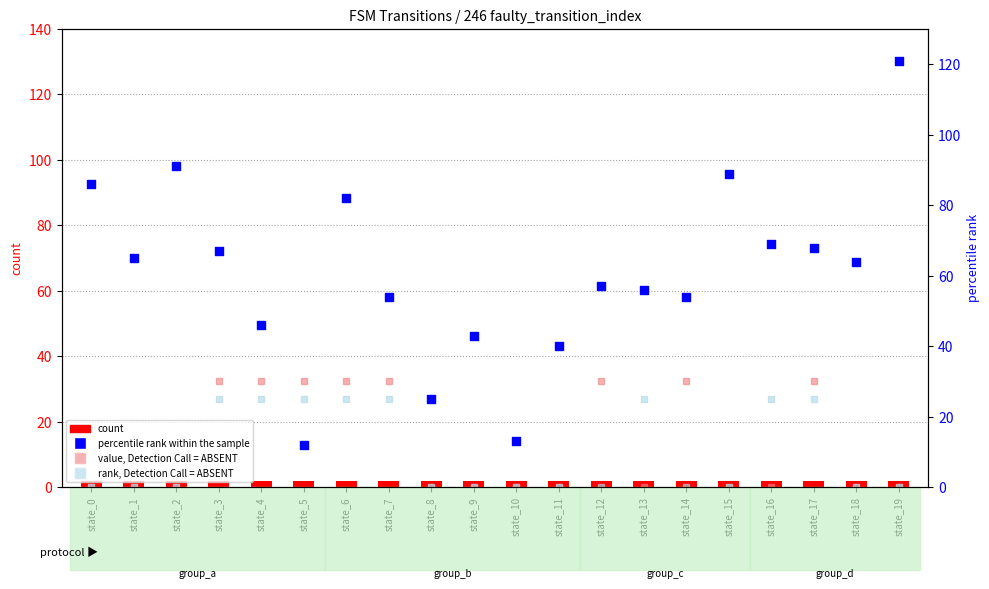

Which series has the widest spread of Y values?

percentile rank within the sample